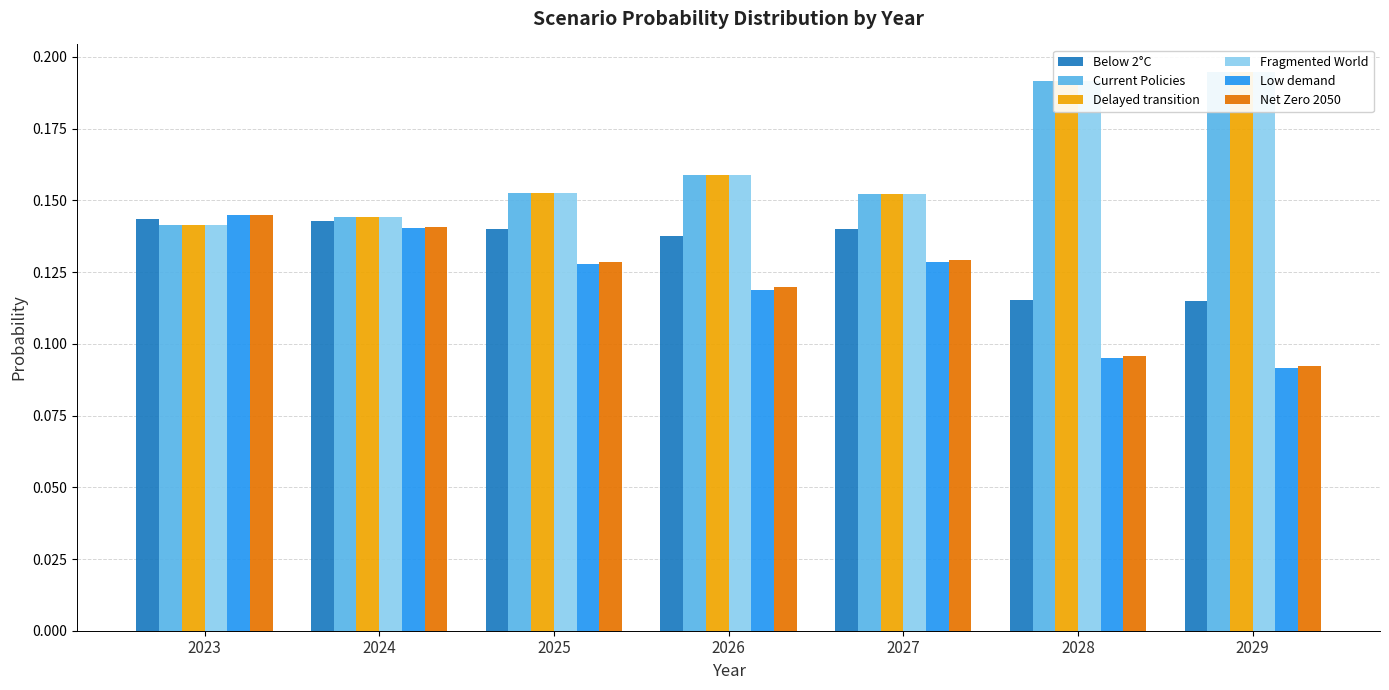

Which category has the highest value in the Low demand series?

2023